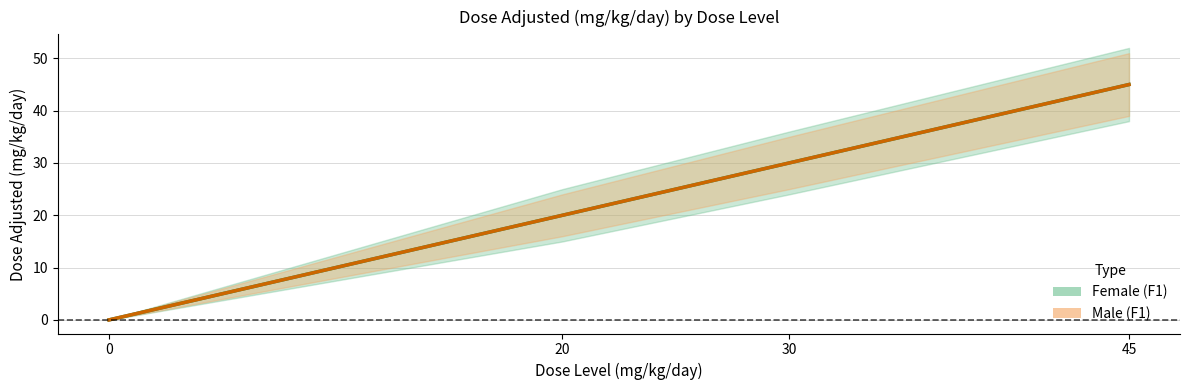

Between 20 and 45, which is larger?

45